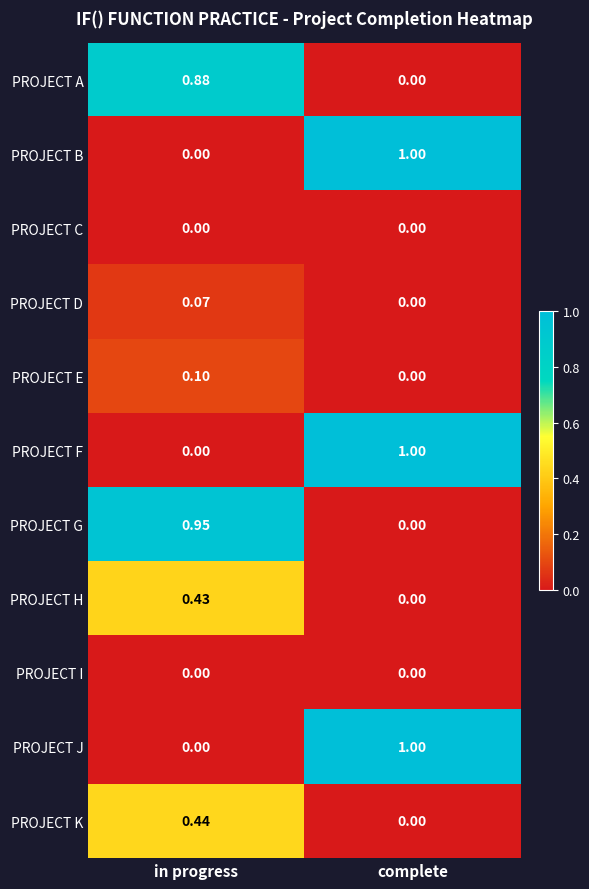

List the labels in order of PROJECT H value, smallest first.

complete, in progress